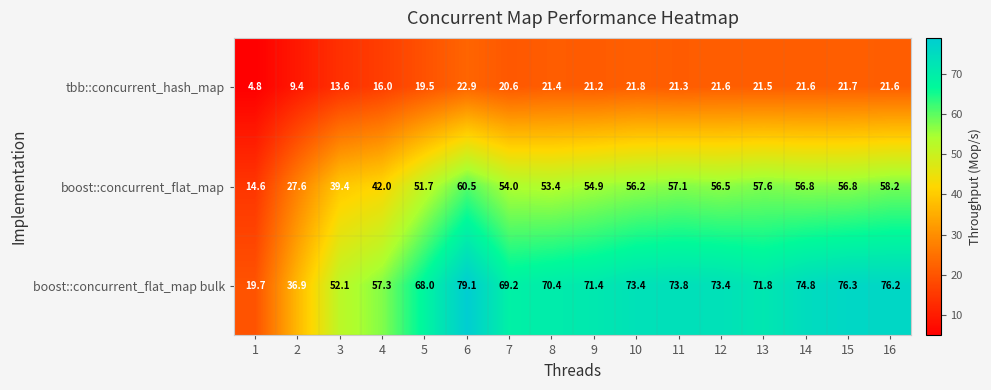

Between 2 and 8, which series saw the biggest shift?

boost::concurrent_flat_map bulk